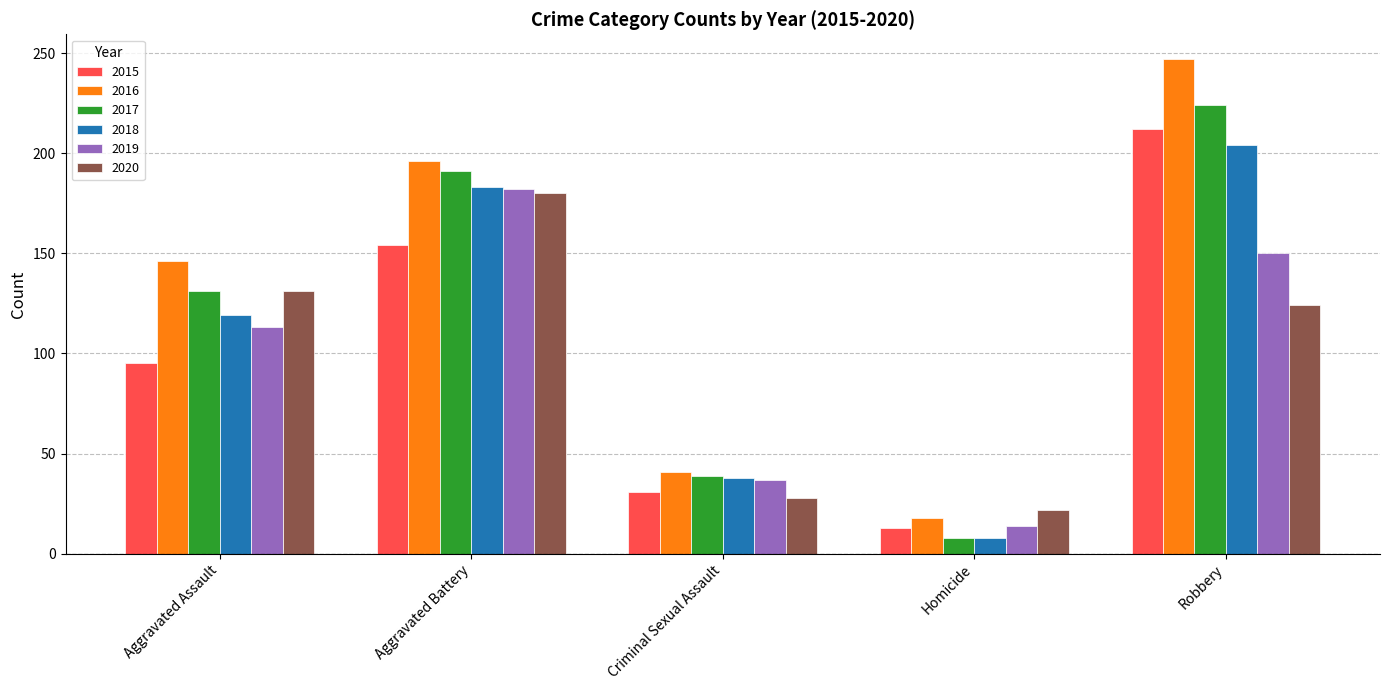

The 2015 series shows 31 at Criminal Sexual Assault. True or false?

True